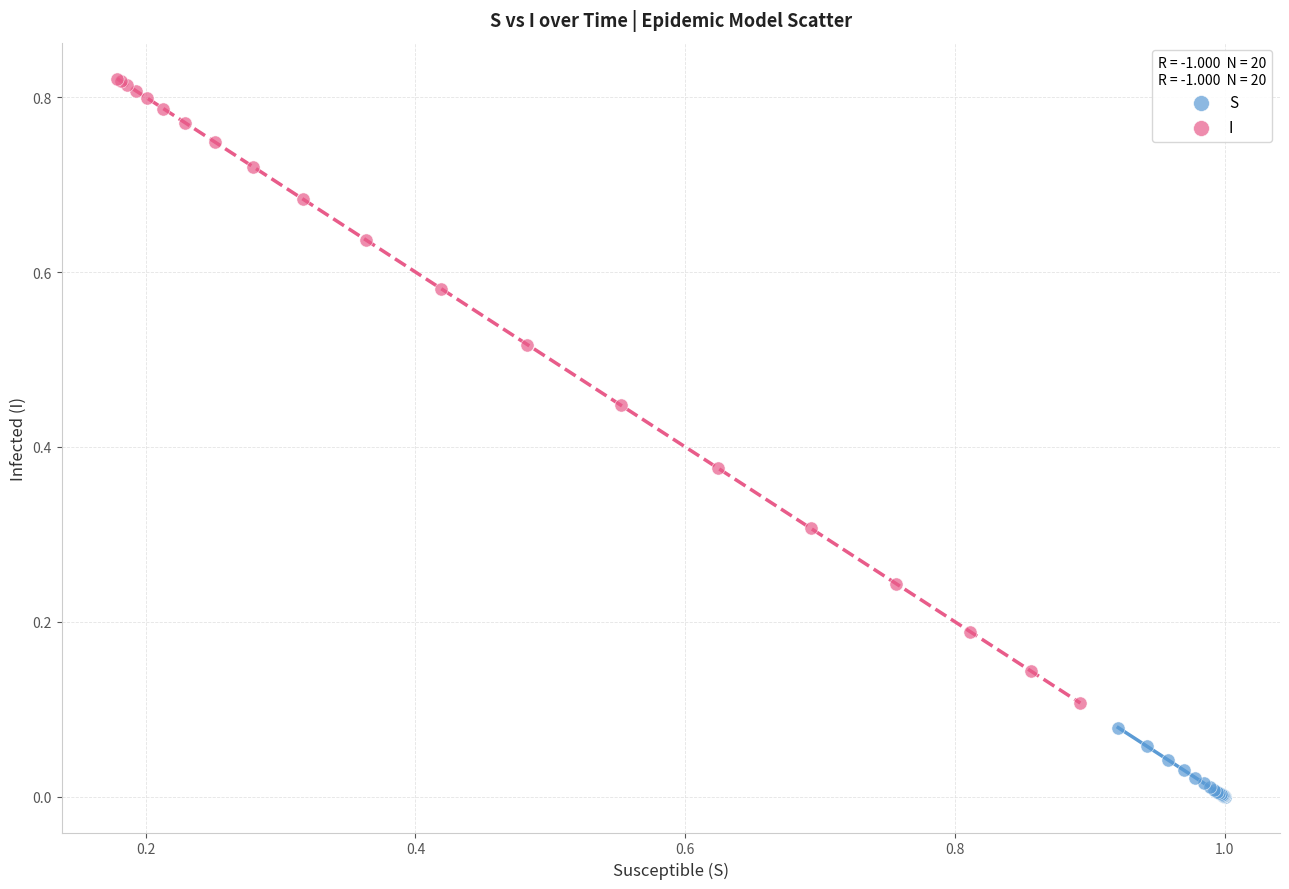

Which series contains the lowest Y value?

S